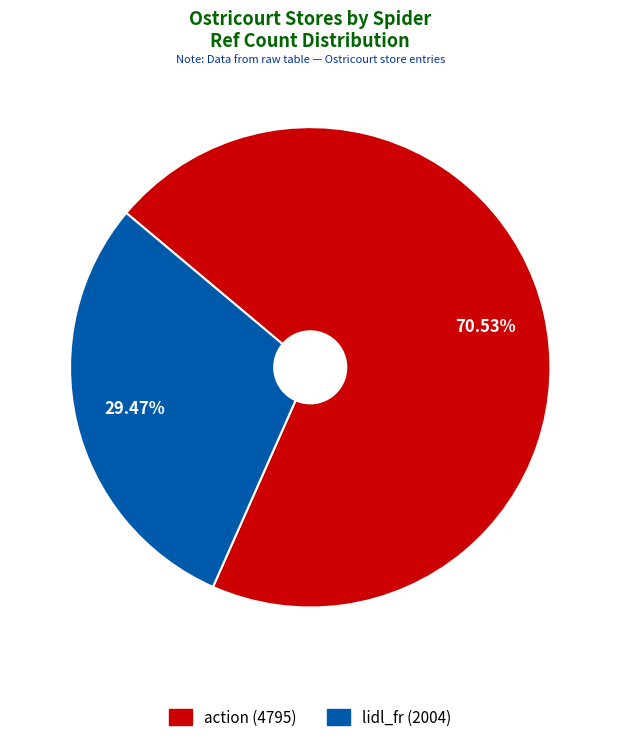

Which category has the biggest portion of the pie?

action